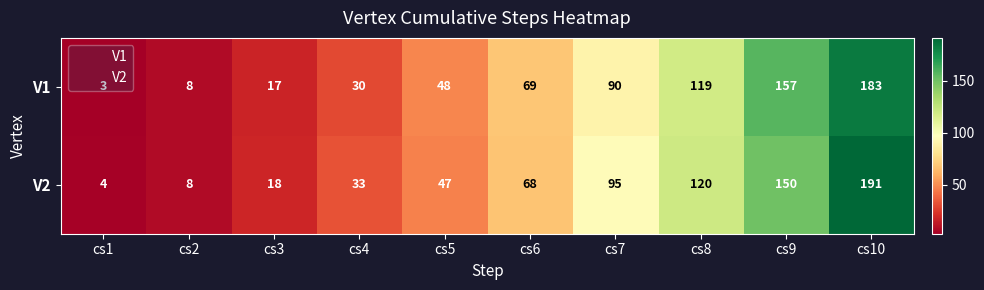

At cs5, list the series in order from largest to smallest.

V1, V2